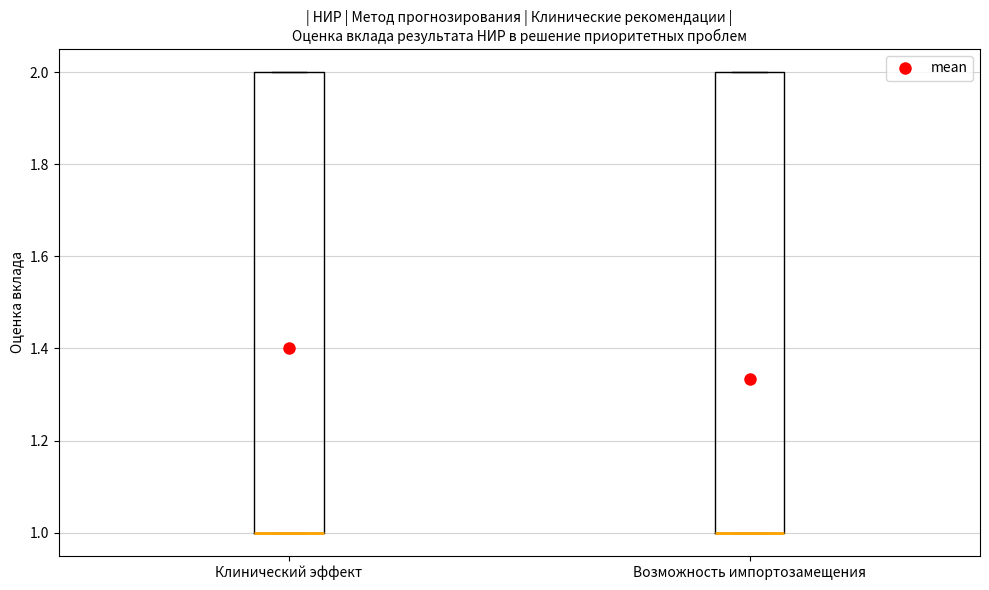

Reading left to right, read every box against the y-axis: the position of its median line, the range the box covers, and the ends of its whiskers. The values are not printed on the chart, so give them approximately, as read against the axis.

Клинический эффект: median 1 (drawn on the box's lower edge), box 1 to 2, whiskers 1 to 2
Возможность импортозамещения: median 1 (drawn on the box's lower edge), box 1 to 2, whiskers 1 to 2